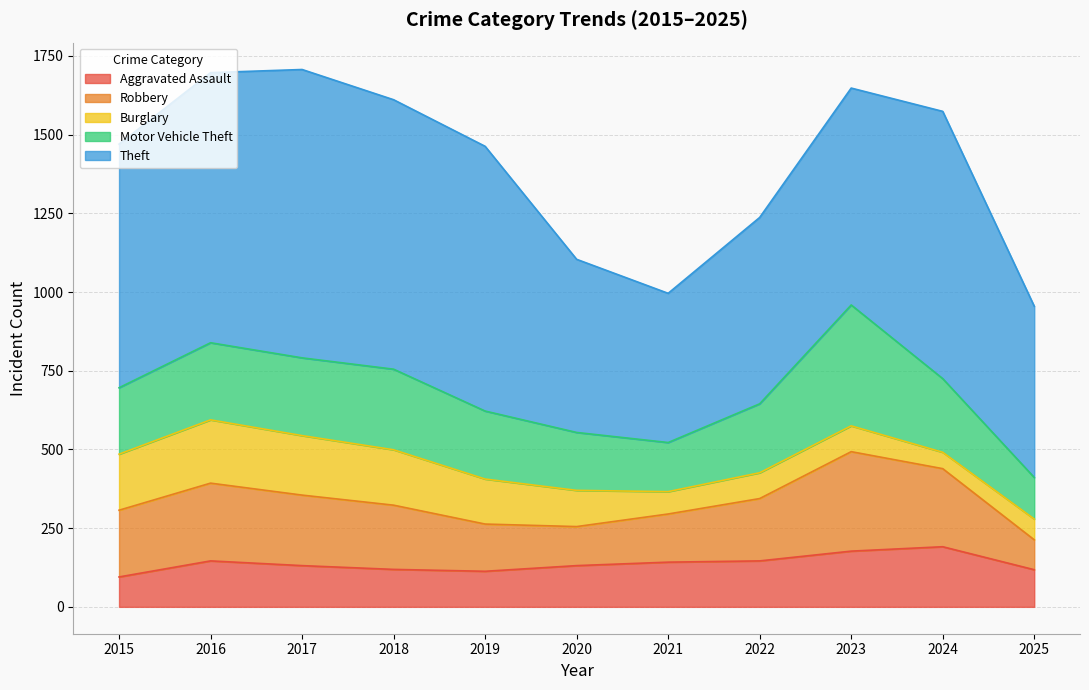

At which category is the sum across all series the highest?

2017